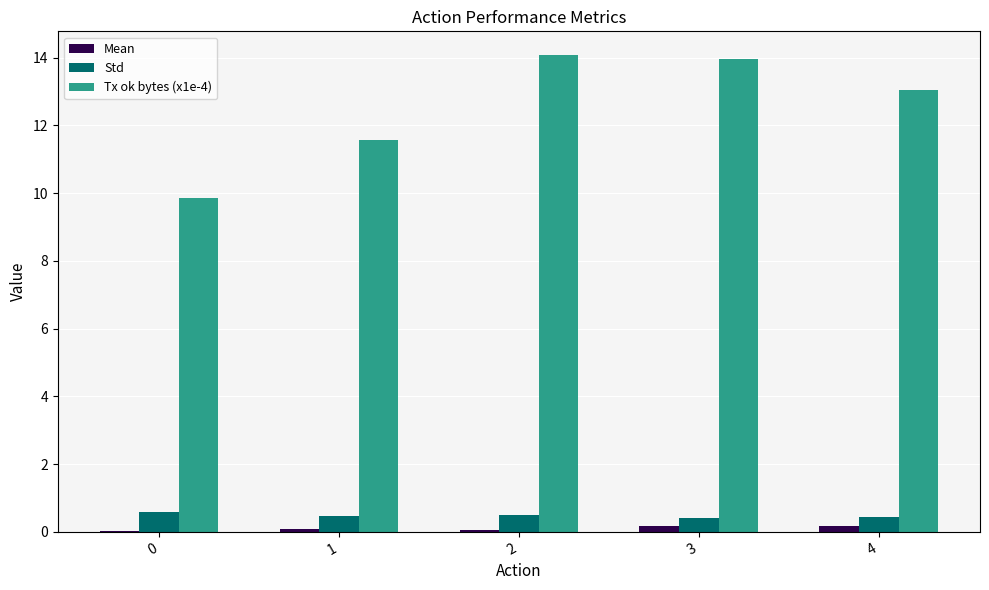

Are the bars grouped side by side (vs. stacked)?

Yes